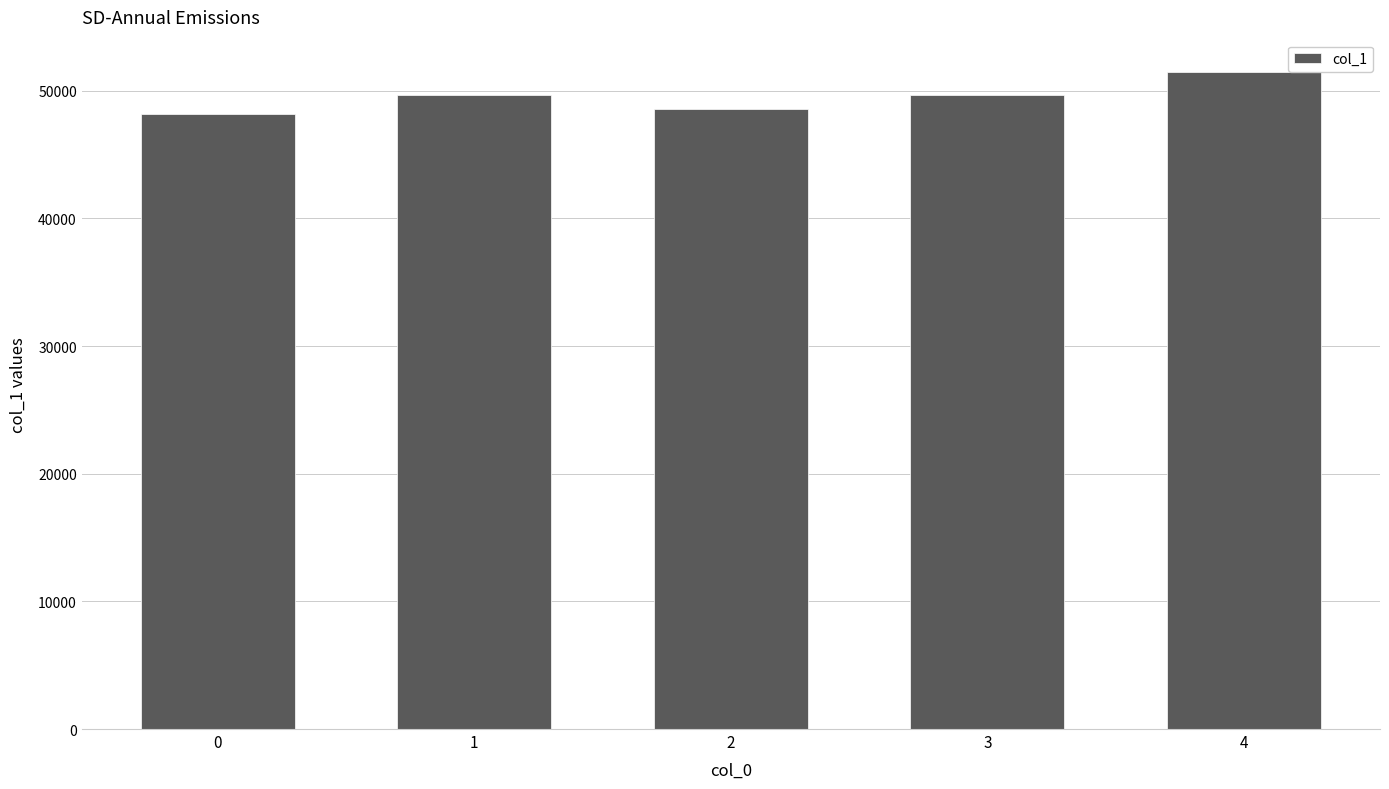

Is it true that the value at 1 is 49694.9?

True